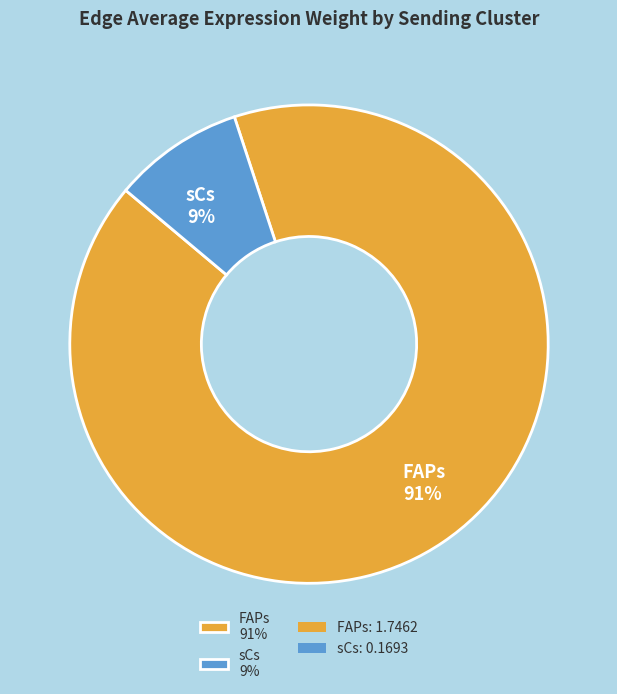

To the nearest percent, what percentage of the pie is FAPs?

91%